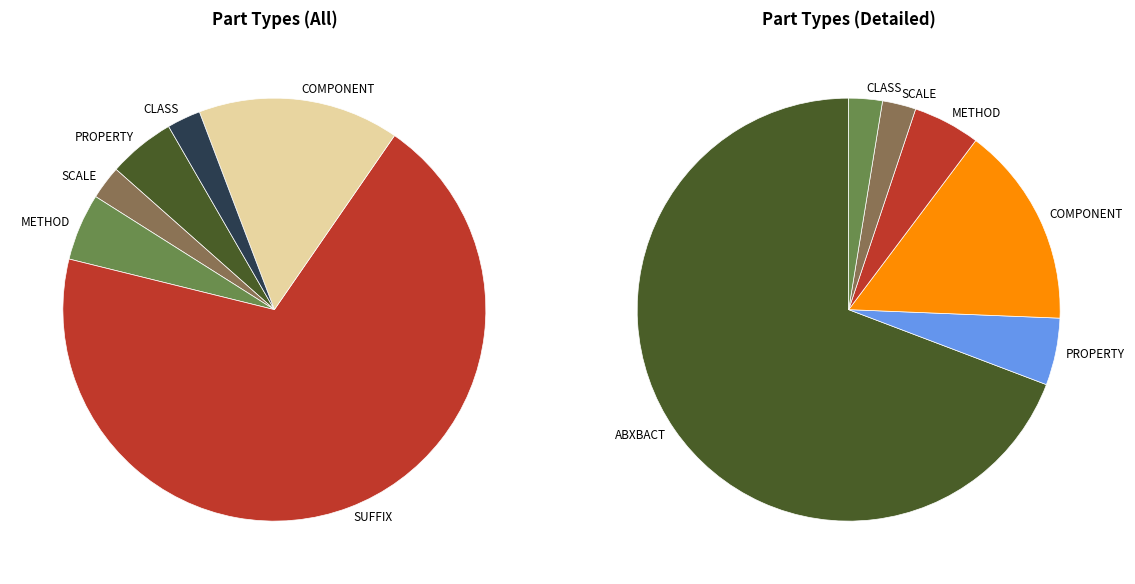

To the nearest percent, what is the difference between the CLASS+METHOD+Other and SCALE slice percentages?

95%